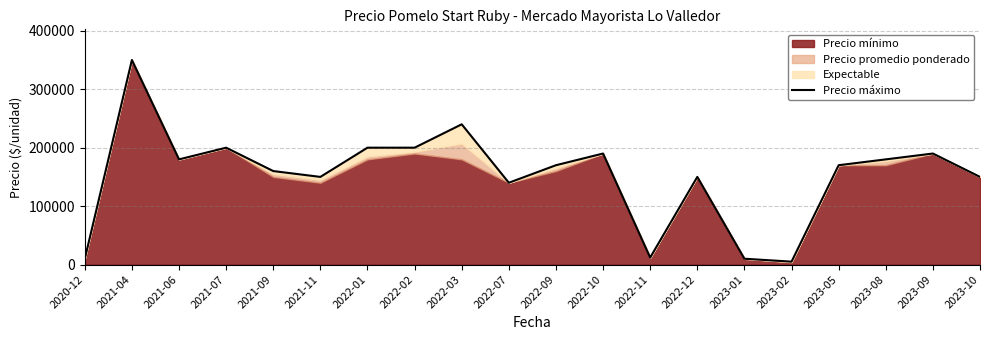

What is the label of the 2nd point from the right?

2023-09